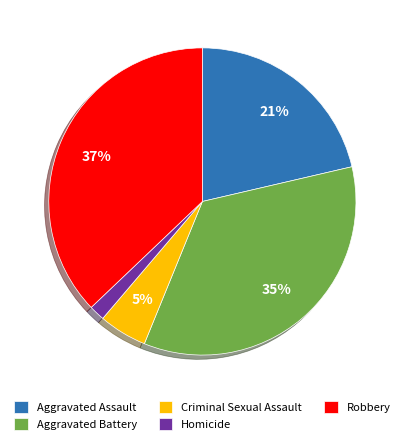

To the nearest percent, what portion does Homicide represent?

2%